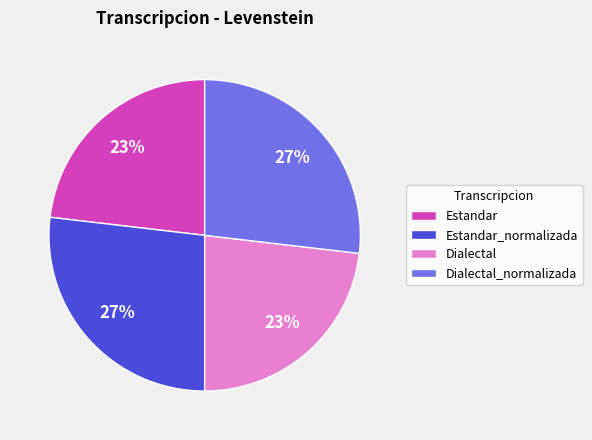

Count the number of slices in the pie.

4